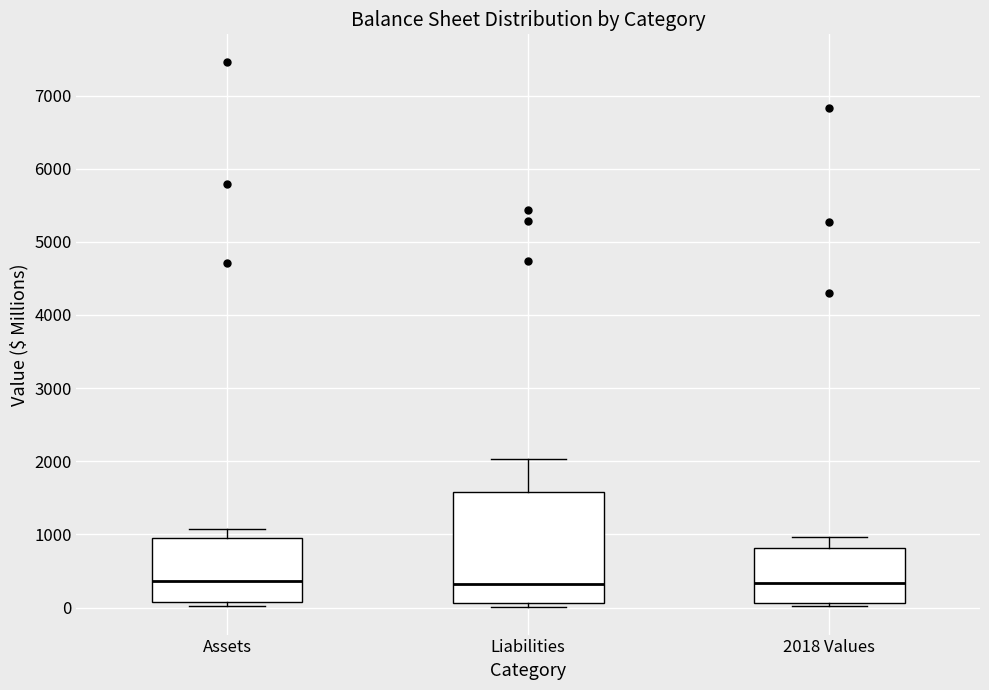

Reading left to right, transcribe this box plot: for each box, give where its median line is, the range the box spans, and where its two whiskers end, as read against the y-axis. The values are not printed on the chart, so give them approximately, as read against the axis.

Assets: median 400, box 100 to 900, whiskers 0 to 1100
Liabilities: median 300, box 100 to 1600, whiskers 0 to 2000
2018 Values: median 300, box 100 to 800, whiskers 0 to 1000